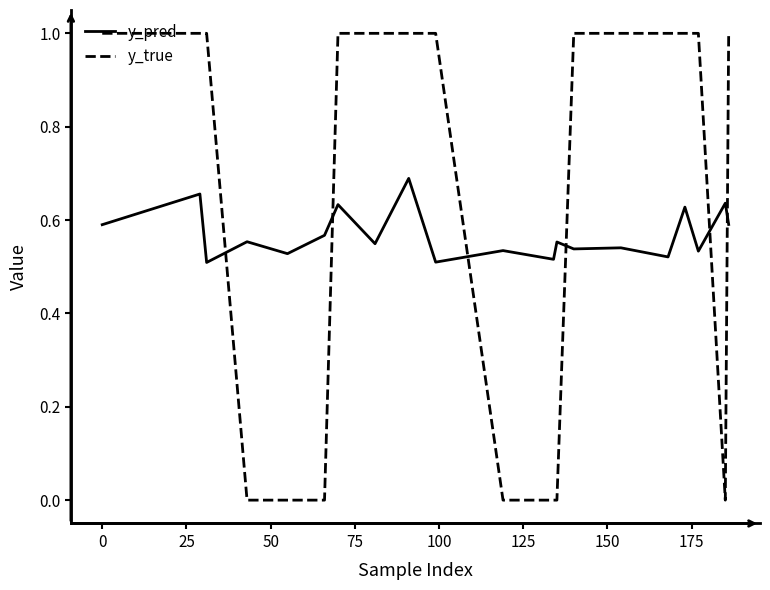

What is the highest value of the y_true series?

1.0